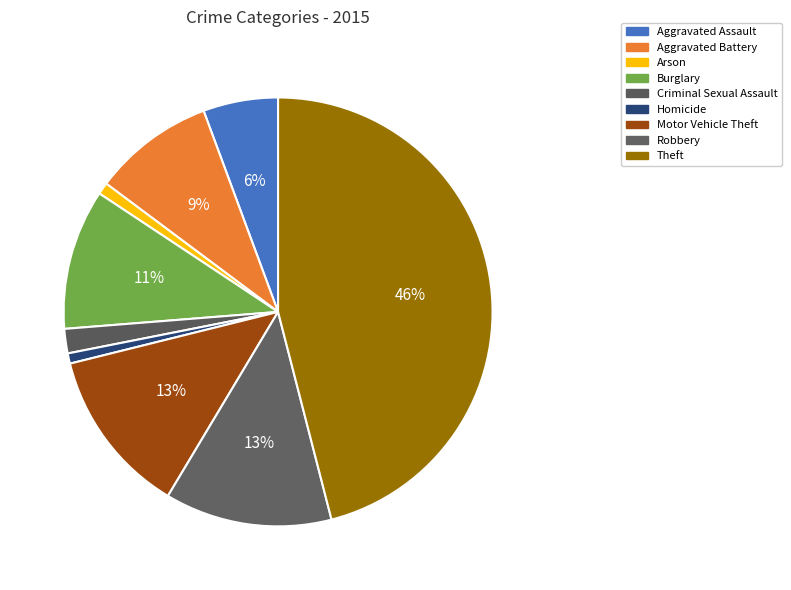

The Burglary slice represents 11% of the pie. True or false?

True